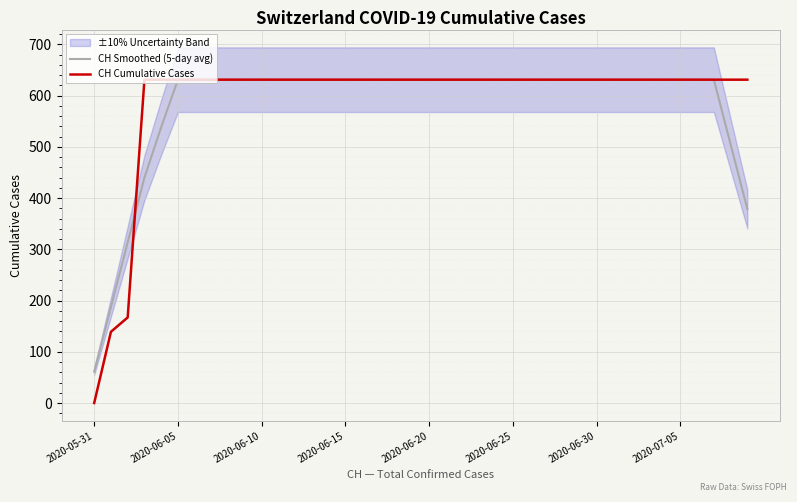

What is the highest value of the CH Cumulative Cases series?

631.0